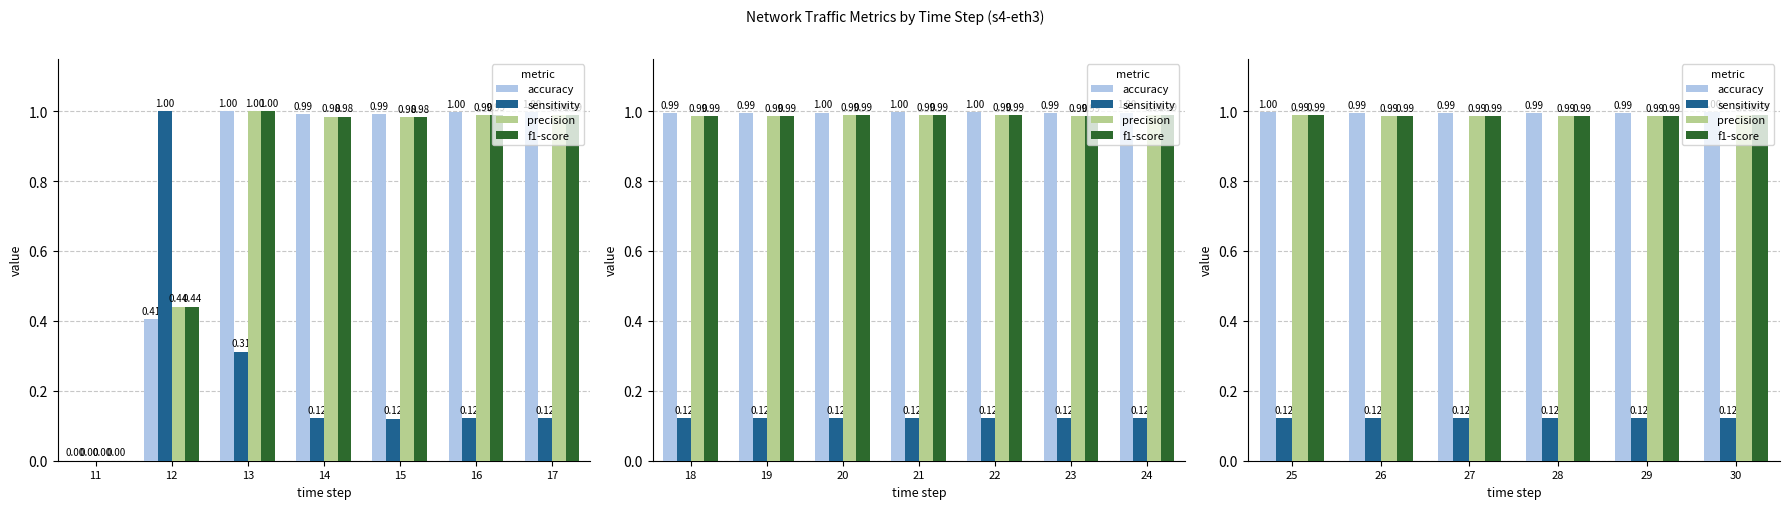

Read the precision value at 27.

1.0